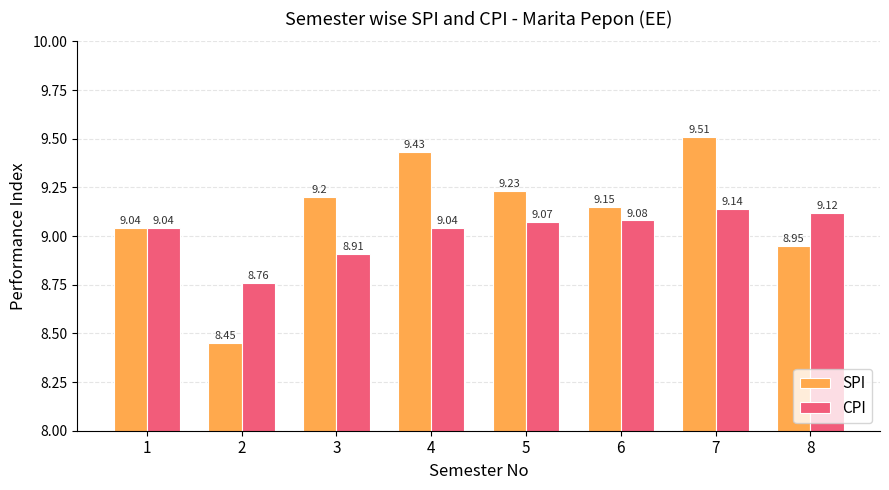

What are all the series names shown in the legend?

SPI, CPI